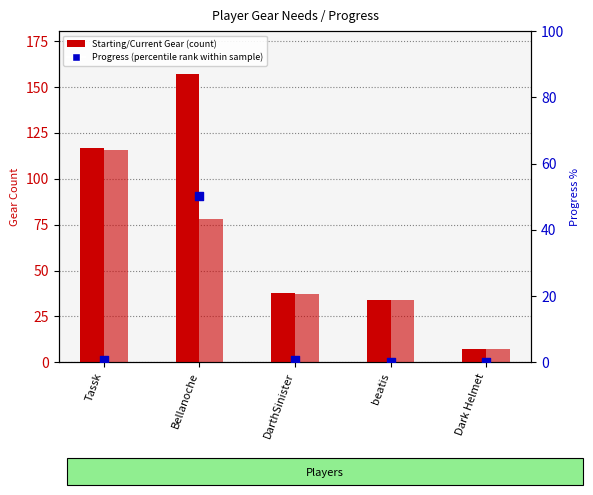

Which series reaches the minimum Y coordinate?

Progress